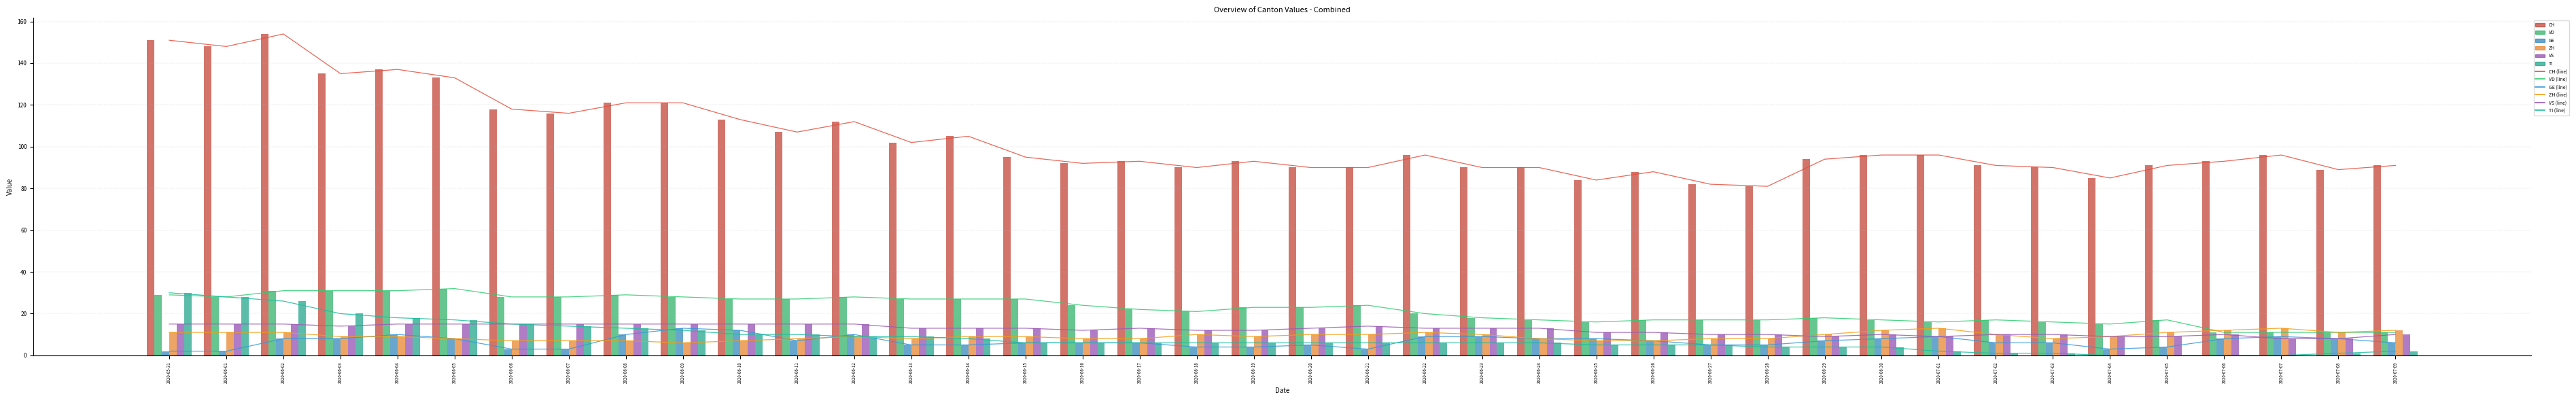

Reading left to right, what are all the values shown in this chart?

CH: 2020-05-31=151	2020-06-01=148	2020-06-02=154	2020-06-03=135	2020-06-04=137	2020-06-05=133	2020-06-06=118	2020-06-07=116	2020-06-08=121	2020-06-09=121	2020-06-10=113	2020-06-11=107	2020-06-12=112	2020-06-13=102	2020-06-14=105	2020-06-15=95	2020-06-16=92	2020-06-17=93	2020-06-18=90	2020-06-19=93	2020-06-20=90	2020-06-21=90	2020-06-22=96	2020-06-23=90	2020-06-24=90	2020-06-25=84	2020-06-26=88	2020-06-27=82	2020-06-28=81	2020-06-29=94	2020-06-30=96	2020-07-01=96	2020-07-02=91	2020-07-03=90	2020-07-04=85	2020-07-05=91	2020-07-06=93	2020-07-07=96	2020-07-08=89	2020-07-09=91
VD: 2020-05-31=29	2020-06-01=28	2020-06-02=31	2020-06-03=31	2020-06-04=31	2020-06-05=32	2020-06-06=28	2020-06-07=28	2020-06-08=29	2020-06-09=28	2020-06-10=27	2020-06-11=27	2020-06-12=28	2020-06-13=27	2020-06-14=27	2020-06-15=27	2020-06-16=24	2020-06-17=22	2020-06-18=21	2020-06-19=23	2020-06-20=23	2020-06-21=24	2020-06-22=20	2020-06-23=18	2020-06-24=17	2020-06-25=16	2020-06-26=17	2020-06-27=17	2020-06-28=17	2020-06-29=18	2020-06-30=17	2020-07-01=16	2020-07-02=17	2020-07-03=16	2020-07-04=15	2020-07-05=17	2020-07-06=11	2020-07-07=11	2020-07-08=11	2020-07-09=11
GE: 2020-05-31=2	2020-06-01=2	2020-06-02=8	2020-06-03=8	2020-06-04=10	2020-06-05=8	2020-06-06=3	2020-06-07=3	2020-06-08=10	2020-06-09=13	2020-06-10=12	2020-06-11=7	2020-06-12=10	2020-06-13=5	2020-06-14=5	2020-06-15=6	2020-06-16=6	2020-06-17=6	2020-06-18=4	2020-06-19=4	2020-06-20=5	2020-06-21=3	2020-06-22=9	2020-06-23=9	2020-06-24=8	2020-06-25=8	2020-06-26=7	2020-06-27=5	2020-06-28=5	2020-06-29=7	2020-06-30=8	2020-07-01=9	2020-07-02=6	2020-07-03=6	2020-07-04=3	2020-07-05=4	2020-07-06=8	2020-07-07=9	2020-07-08=8	2020-07-09=6
ZH: 2020-05-31=11	2020-06-01=11	2020-06-02=11	2020-06-03=9	2020-06-04=9	2020-06-05=8	2020-06-06=7	2020-06-07=7	2020-06-08=7	2020-06-09=6	2020-06-10=7	2020-06-11=8	2020-06-12=9	2020-06-13=8	2020-06-14=9	2020-06-15=9	2020-06-16=8	2020-06-17=8	2020-06-18=10	2020-06-19=9	2020-06-20=10	2020-06-21=10	2020-06-22=11	2020-06-23=10	2020-06-24=8	2020-06-25=7	2020-06-26=7	2020-06-27=8	2020-06-28=8	2020-06-29=10	2020-06-30=12	2020-07-01=13	2020-07-02=10	2020-07-03=8	2020-07-04=9	2020-07-05=11	2020-07-06=12	2020-07-07=13	2020-07-08=11	2020-07-09=12
VS: 2020-05-31=15	2020-06-01=15	2020-06-02=15	2020-06-03=14	2020-06-04=15	2020-06-05=15	2020-06-06=15	2020-06-07=15	2020-06-08=15	2020-06-09=15	2020-06-10=15	2020-06-11=15	2020-06-12=15	2020-06-13=13	2020-06-14=13	2020-06-15=13	2020-06-16=12	2020-06-17=13	2020-06-18=12	2020-06-19=12	2020-06-20=13	2020-06-21=14	2020-06-22=13	2020-06-23=13	2020-06-24=13	2020-06-25=11	2020-06-26=11	2020-06-27=10	2020-06-28=10	2020-06-29=9	2020-06-30=10	2020-07-01=9	2020-07-02=10	2020-07-03=10	2020-07-04=9	2020-07-05=9	2020-07-06=10	2020-07-07=8	2020-07-08=8	2020-07-09=10
TI: 2020-05-31=30	2020-06-01=28	2020-06-02=26	2020-06-03=20	2020-06-04=18	2020-06-05=17	2020-06-06=15	2020-06-07=14	2020-06-08=13	2020-06-09=12	2020-06-10=10	2020-06-11=10	2020-06-12=9	2020-06-13=9	2020-06-14=8	2020-06-15=6	2020-06-16=6	2020-06-17=6	2020-06-18=6	2020-06-19=6	2020-06-20=6	2020-06-21=6	2020-06-22=6	2020-06-23=6	2020-06-24=6	2020-06-25=5	2020-06-26=5	2020-06-27=5	2020-06-28=4	2020-06-29=4	2020-06-30=4	2020-07-01=2	2020-07-02=1	2020-07-03=1	2020-07-04=0	2020-07-05=0	2020-07-06=0	2020-07-07=0	2020-07-08=1	2020-07-09=2